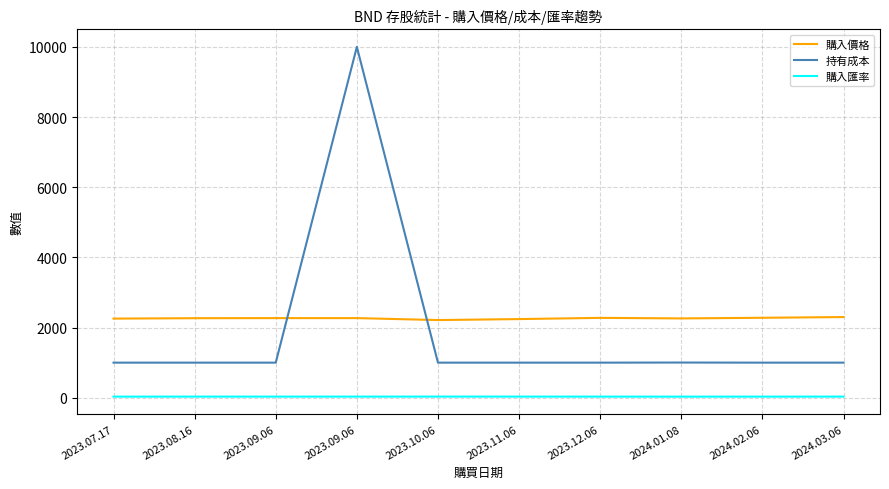

How many categories are shown in the chart?

10